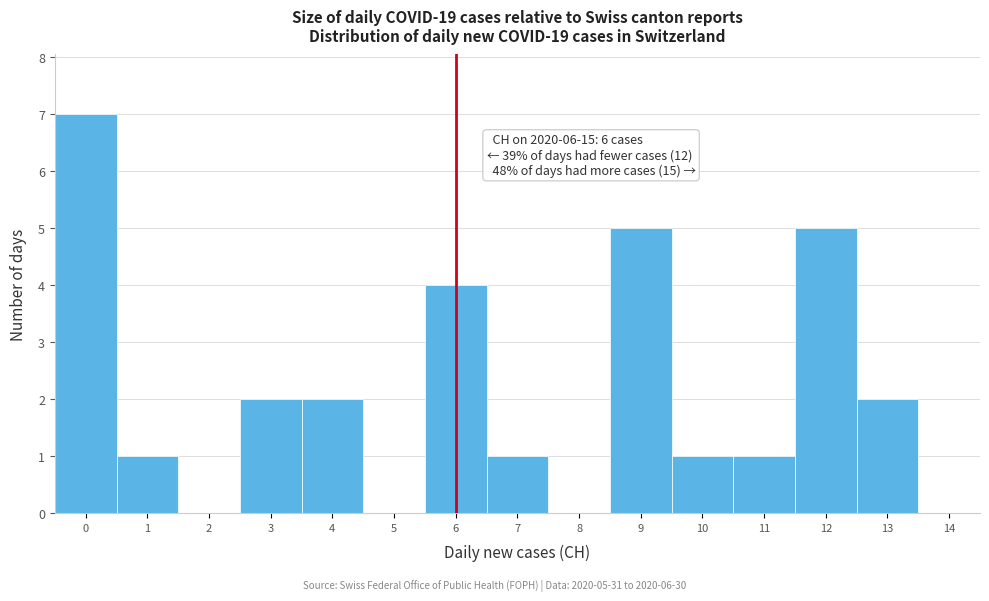

Which range on the x-axis has the tallest bar?

-0.5 to 0.5